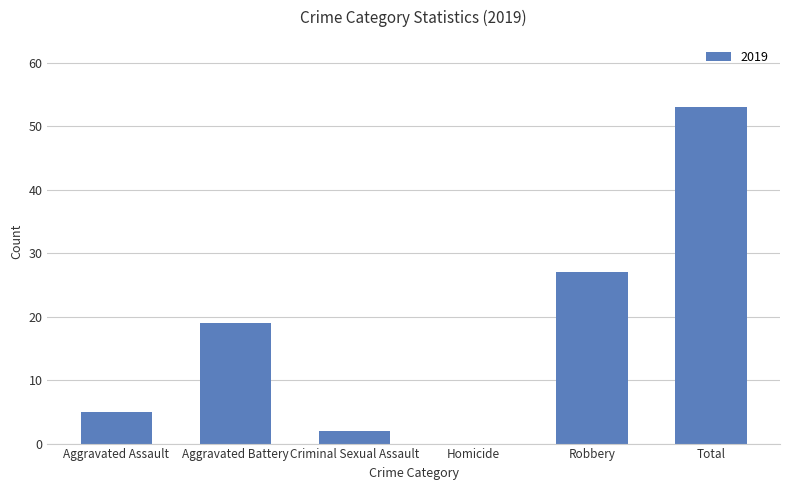

At which label is the value closest to 26?

Robbery